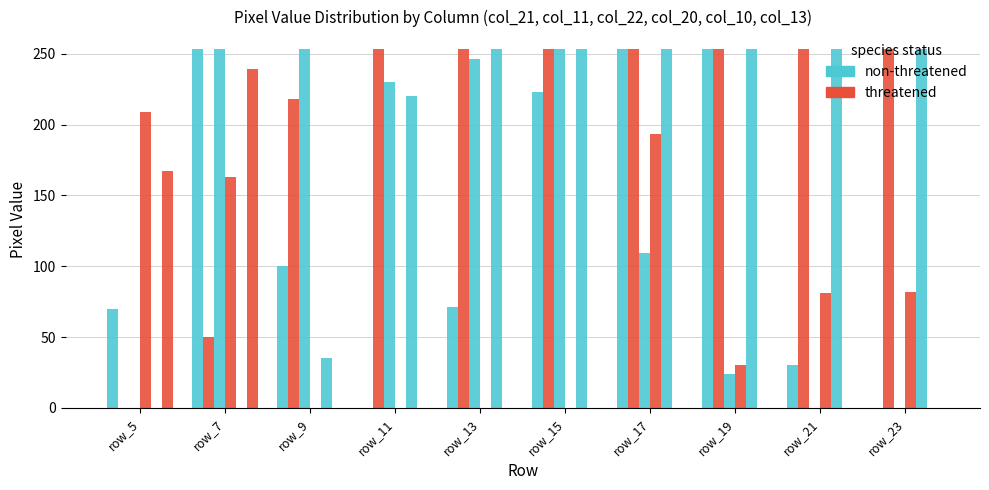

How many distinct data groups are displayed?

6